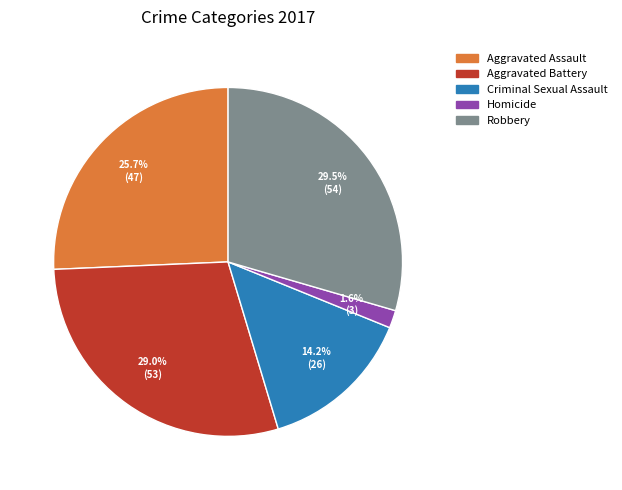

What is the smallest slice in the pie chart?

Homicide